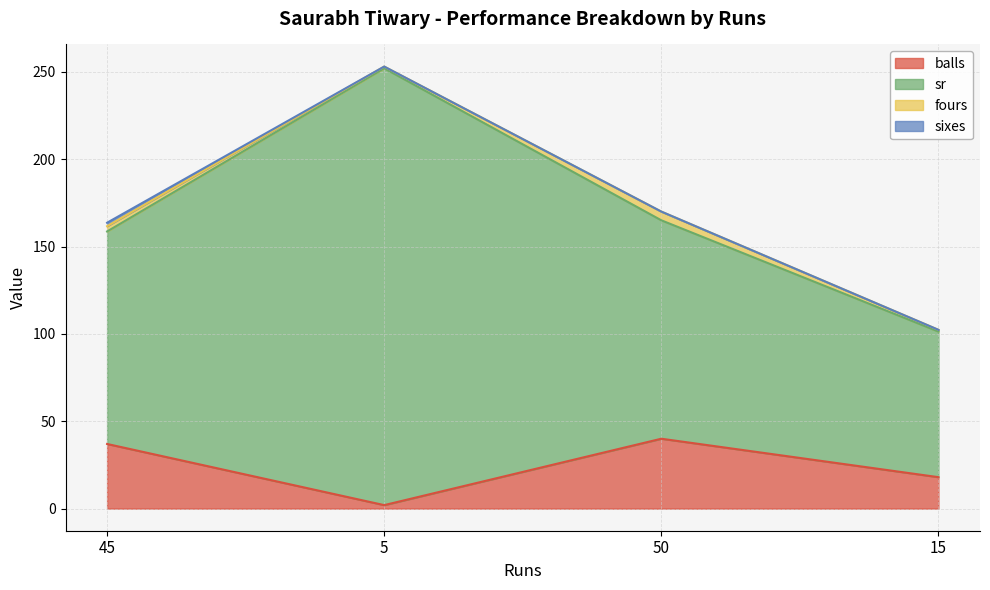

What is the greatest value displayed?

250.0